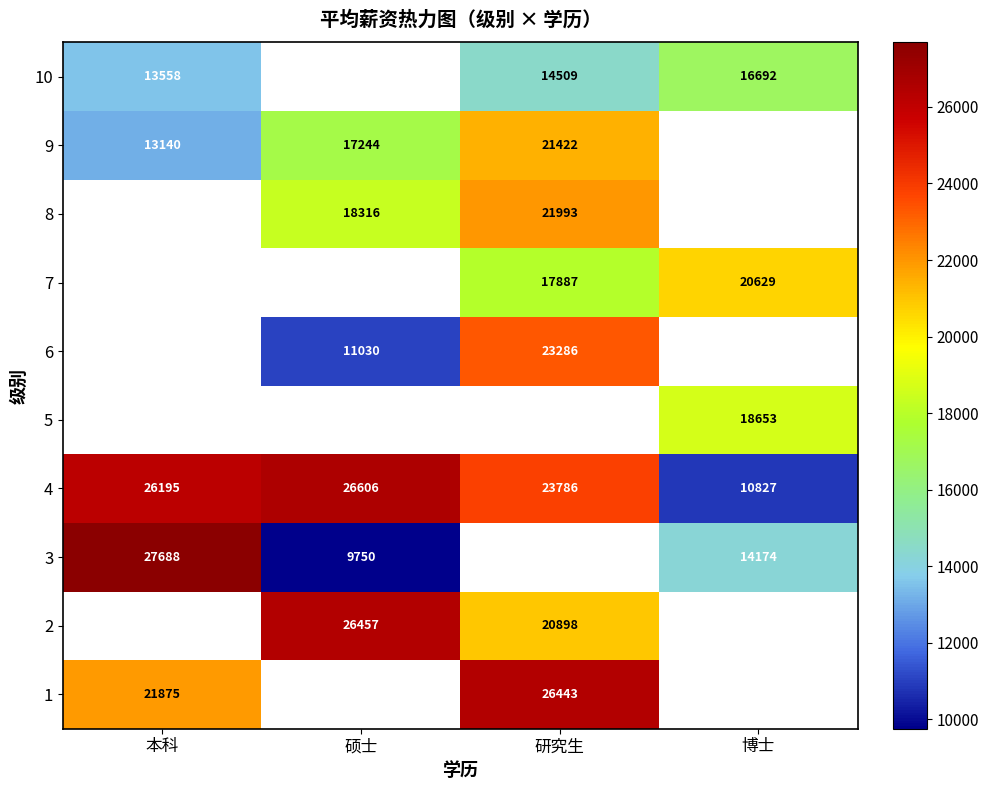

Where is 4 nearest to the value 18716?

研究生